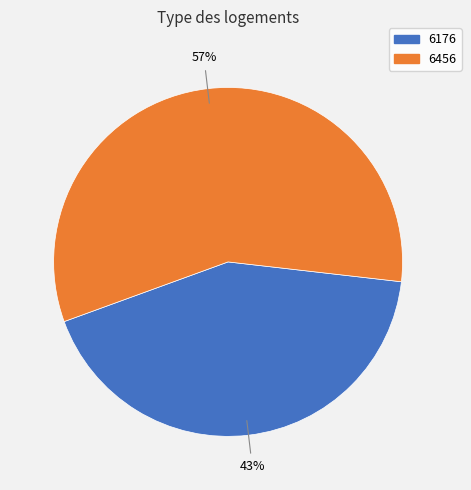

To the nearest percent, what is the average slice percentage?

50%